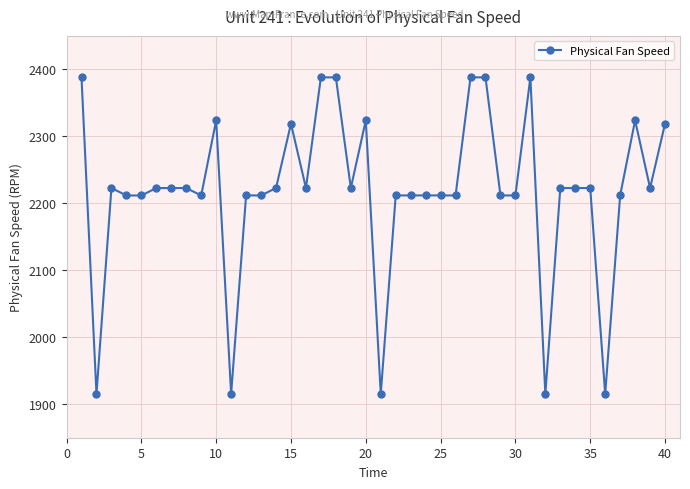

True or false: the data has more than 1 interior local peaks.

True